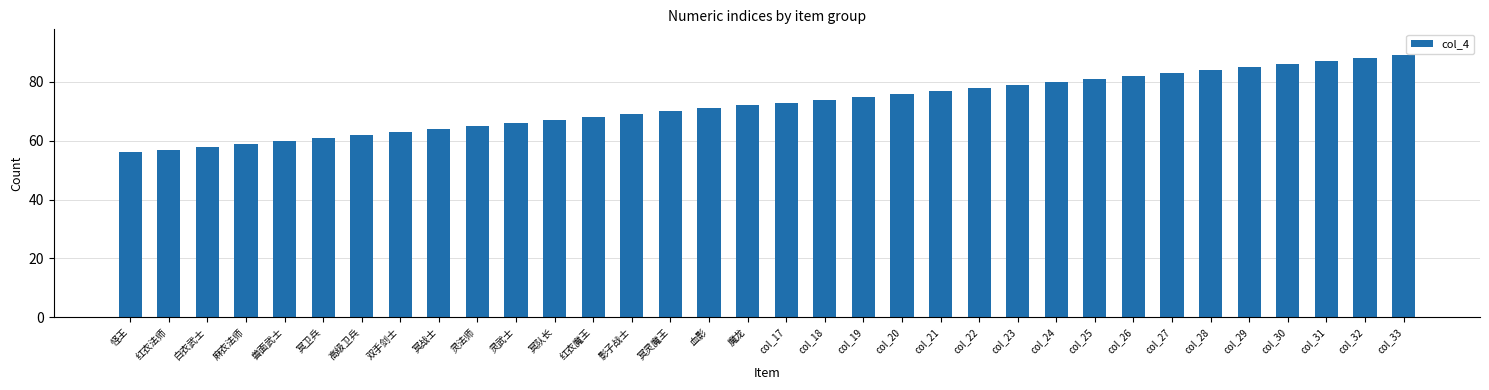

The chart shows a value of 117 at col_23. True or false?

False